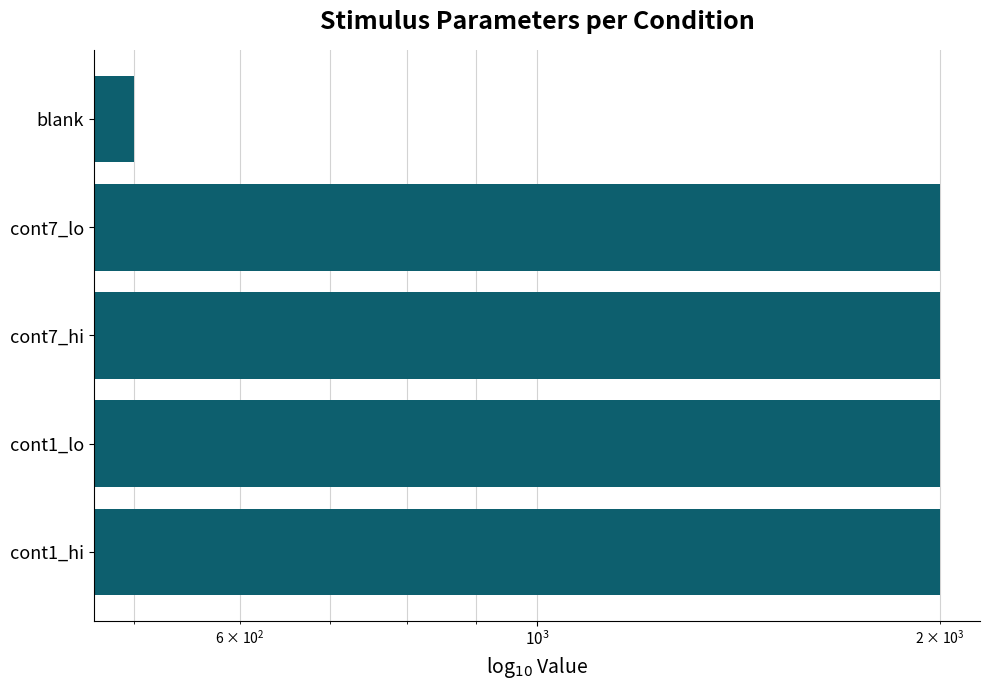

Count the number of data series in this chart.

1